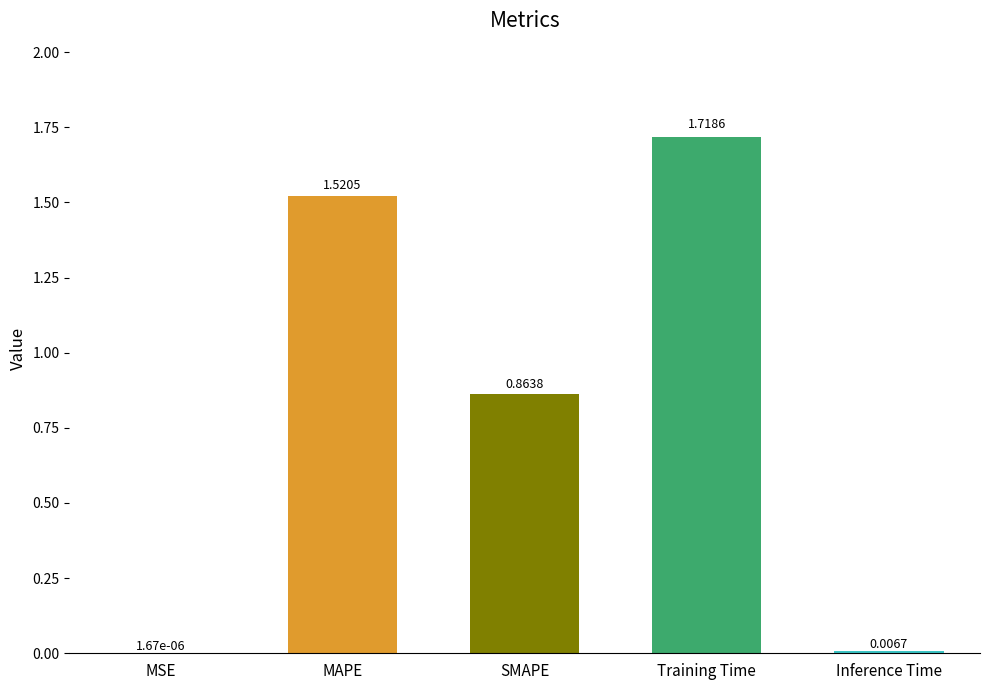

Which label corresponds to the largest value in the chart?

Training Time